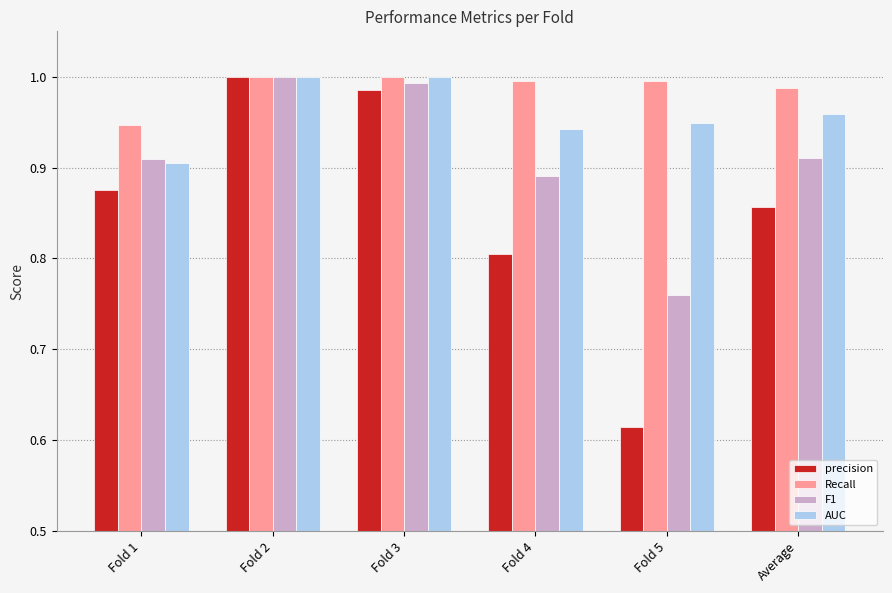

List the series in order of their overall mean, highest first.

Recall, AUC, F1, precision